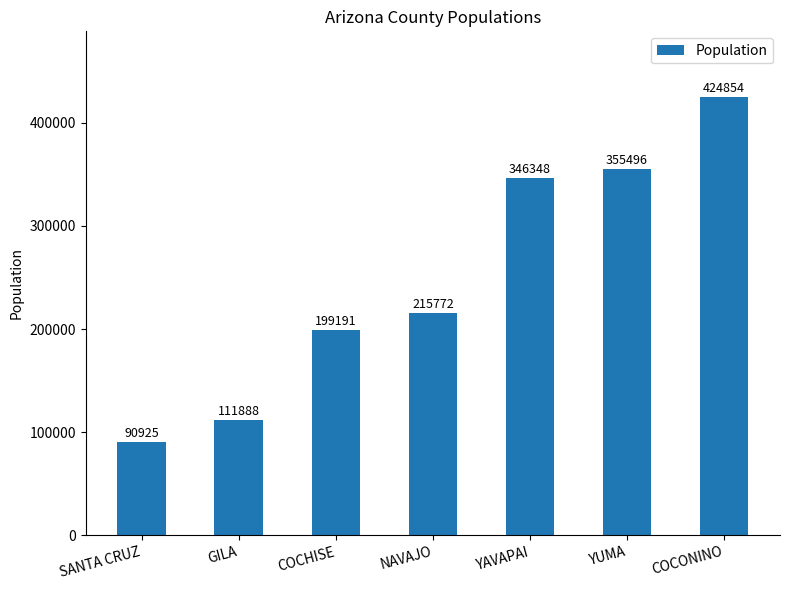

Which has a higher value, YUMA or COCHISE?

YUMA